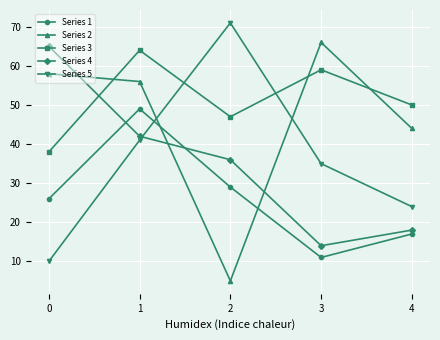

At which category is the sum across all series the highest?

1